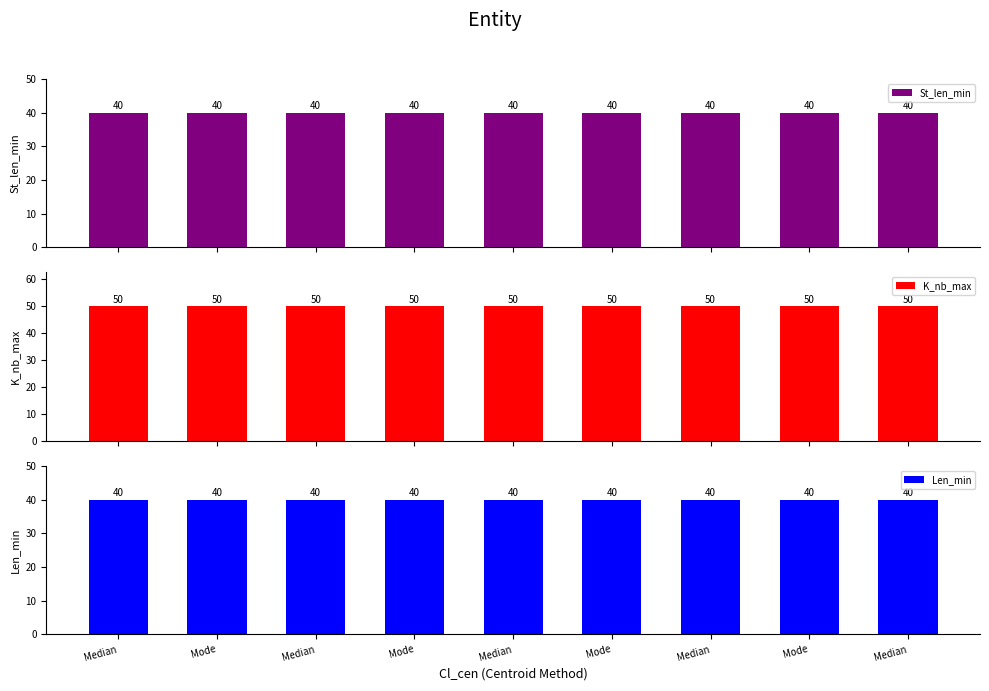

What are all the series names shown in the legend?

St_len_min, K_nb_max, Len_min